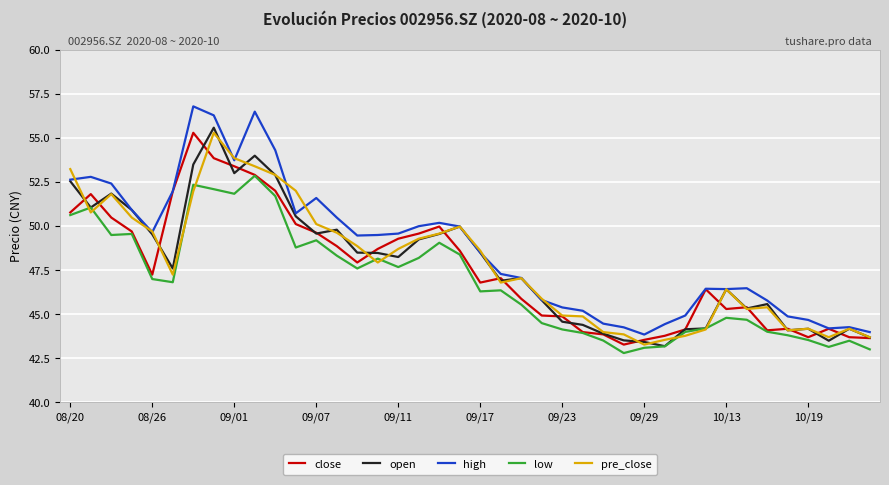

What is the sum of all high values?

1948.0